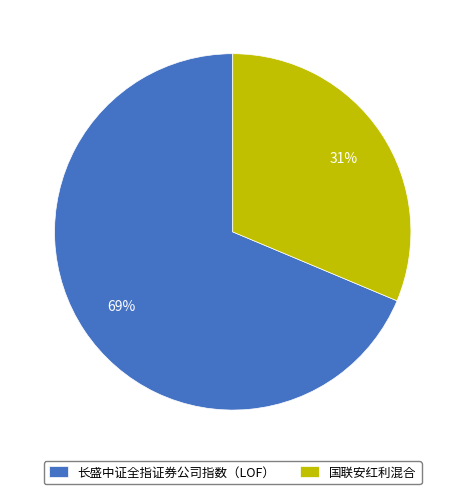

What is the smallest slice in the pie chart?

国联安红利混合